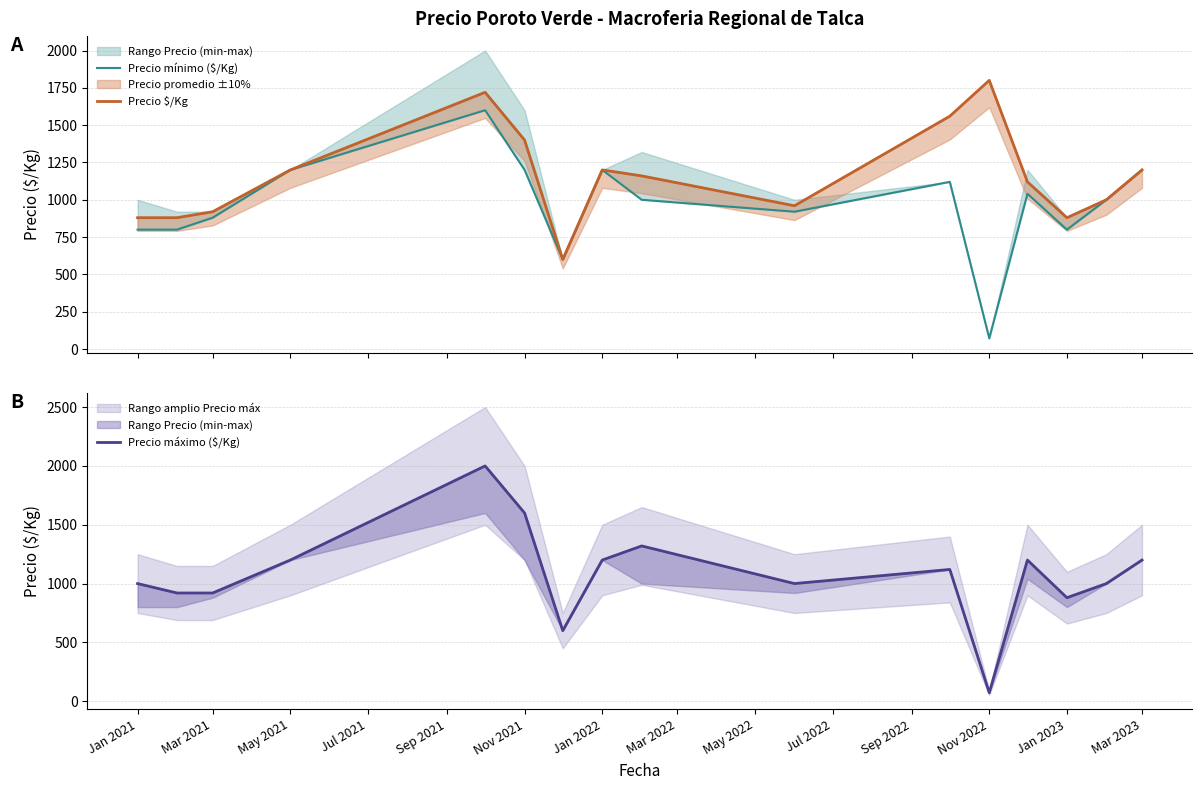

At how many categories does at least one series exceed 1795?

2